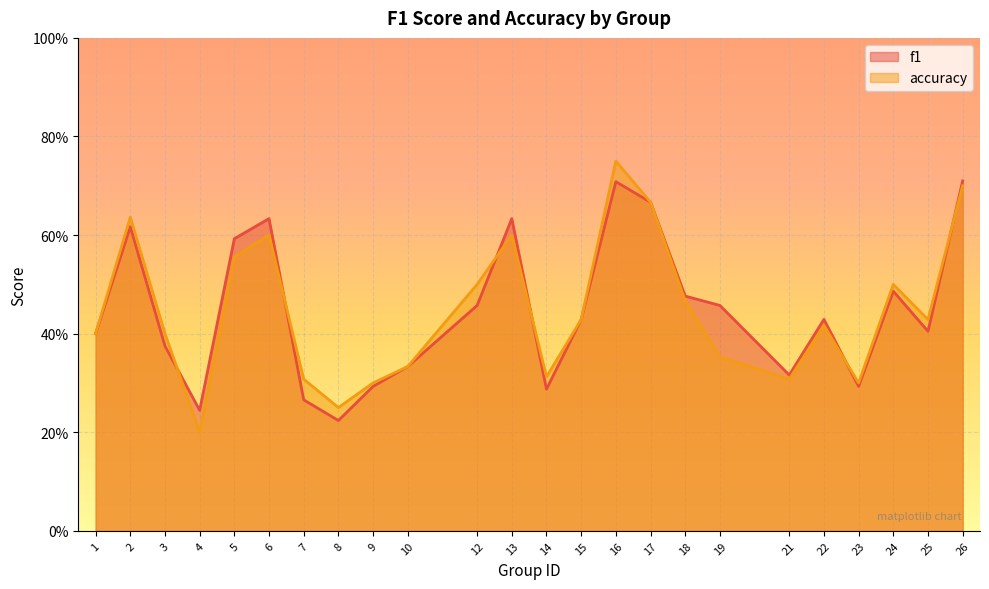

At 25, list the series in order from largest to smallest.

accuracy, f1